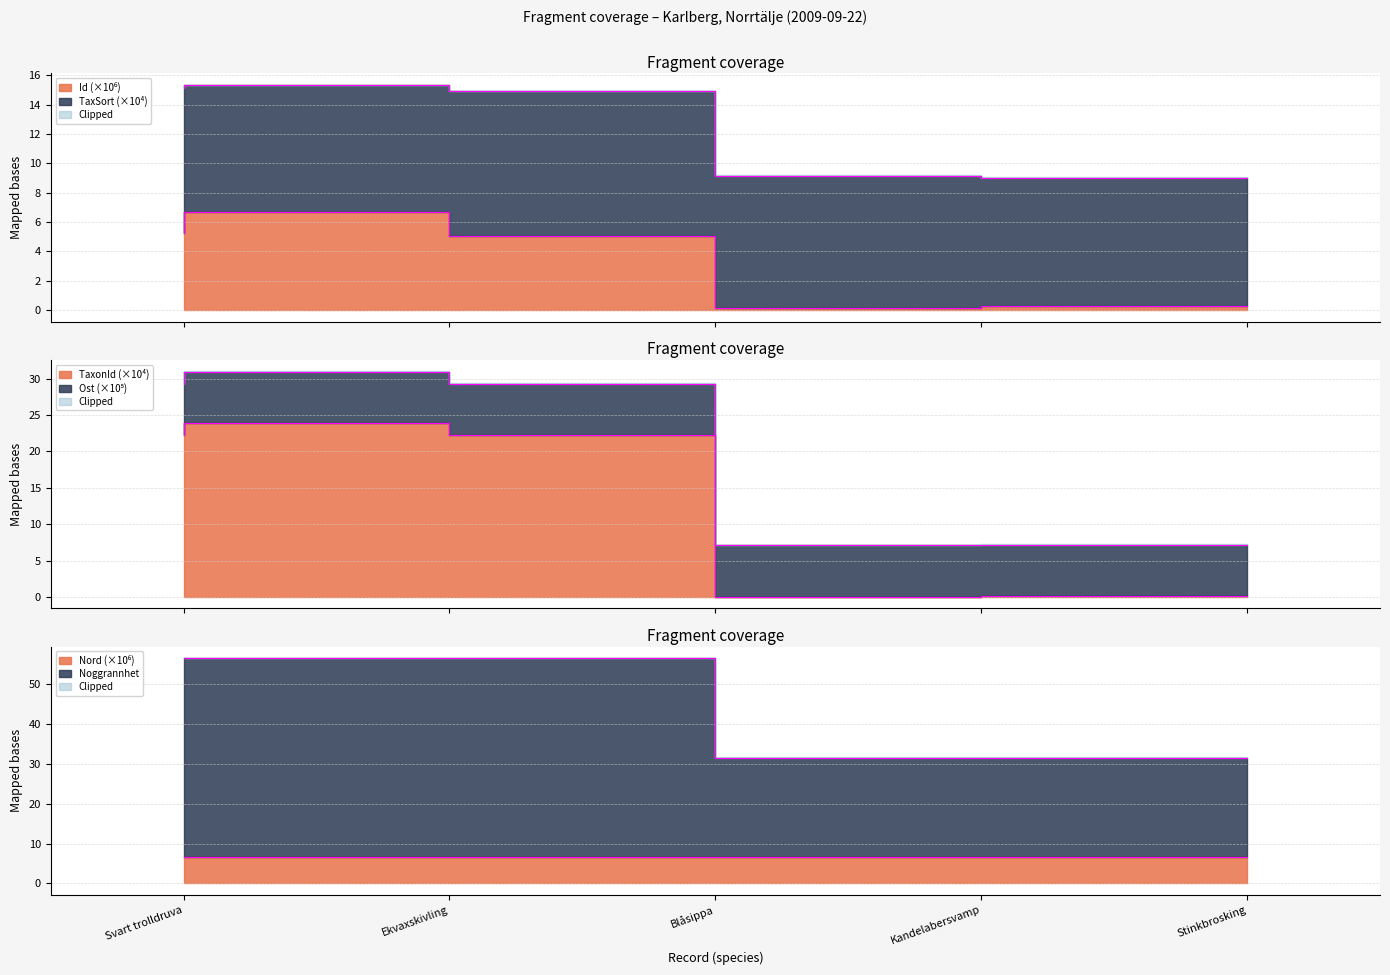

How many Nord values are between 6 and 7?

5